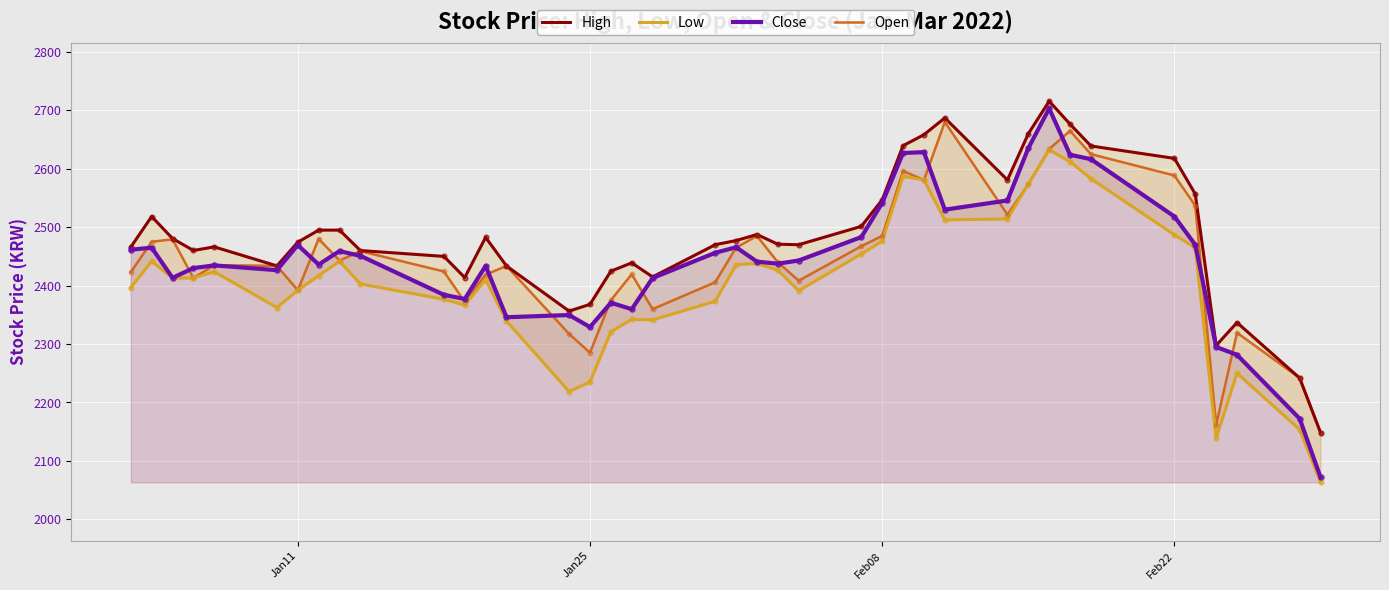

Which series has the widest spread of Y values?

Close